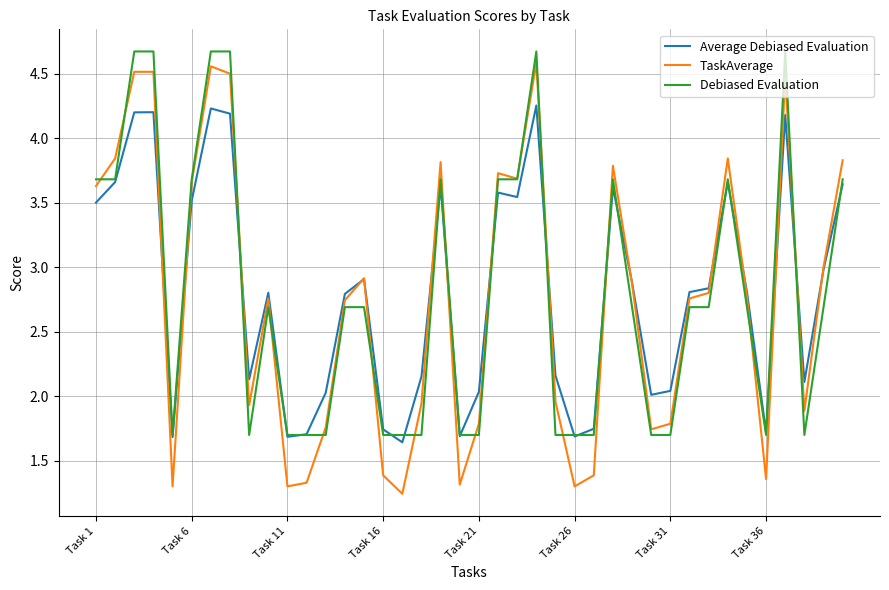

Rank the series by their maximum value, from lowest to highest.

Average Debiased Evaluation, TaskAverage, Debiased Evaluation